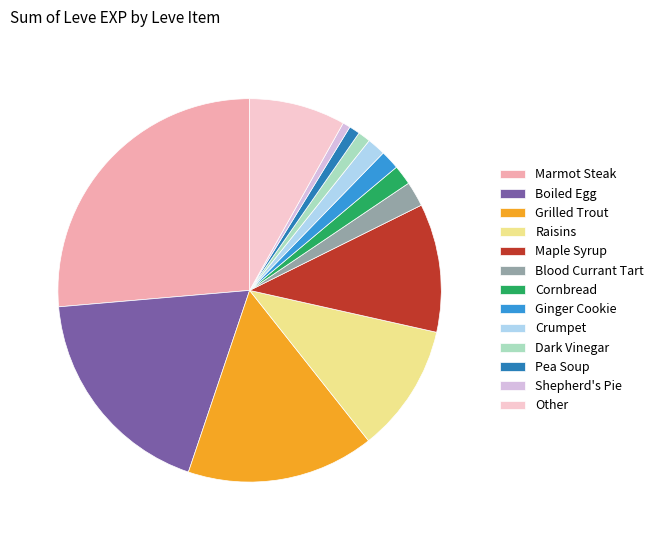

Count the number of slices in the pie.

13